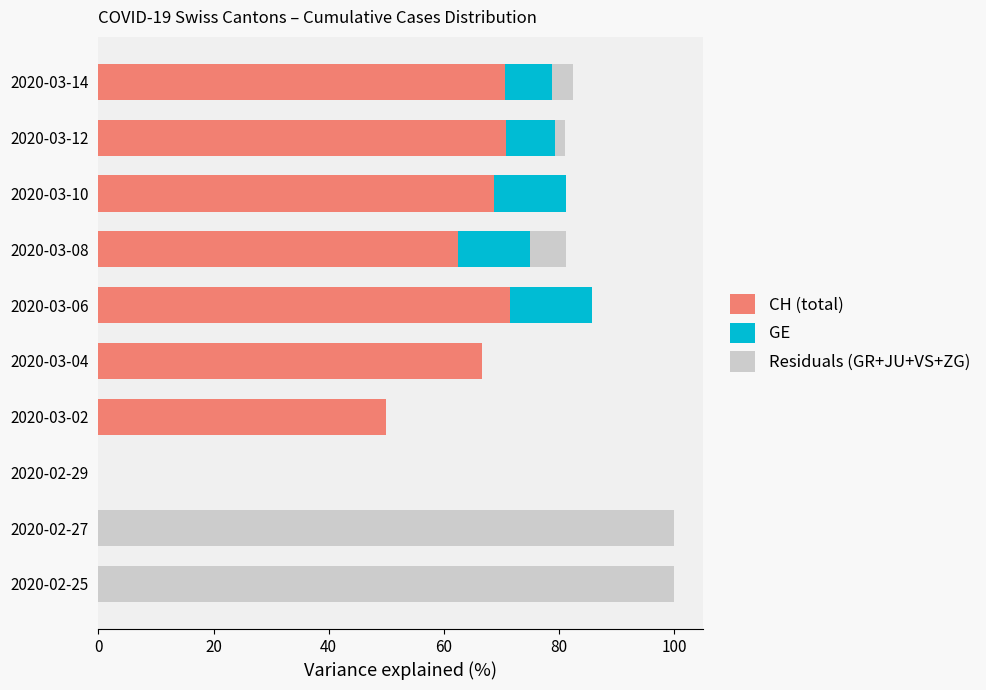

How many data points in CH (total) are above 66?

5